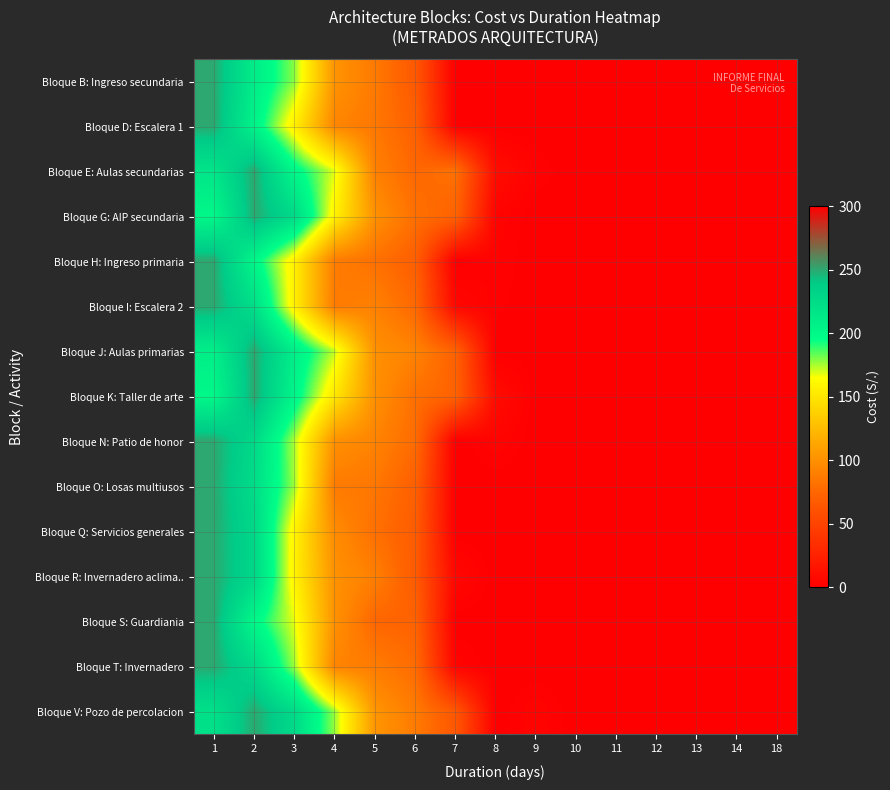

What is the difference between the highest and lowest values at 9?

3.5